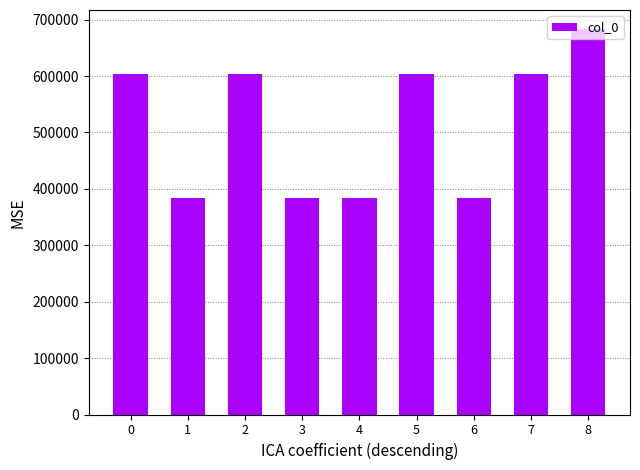

What is the ratio of the value at 1 to the value at 7?

0.6